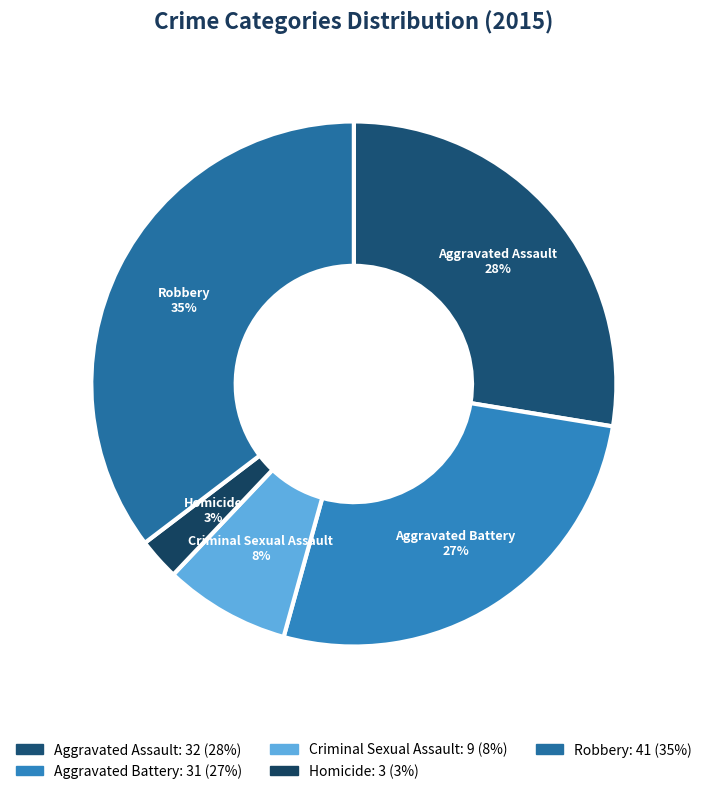

To the nearest percent, what portion does Aggravated Battery represent?

27%